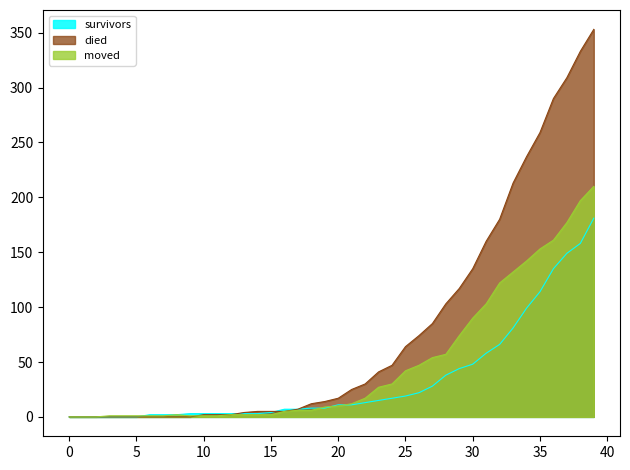

What is the greatest value displayed?

353